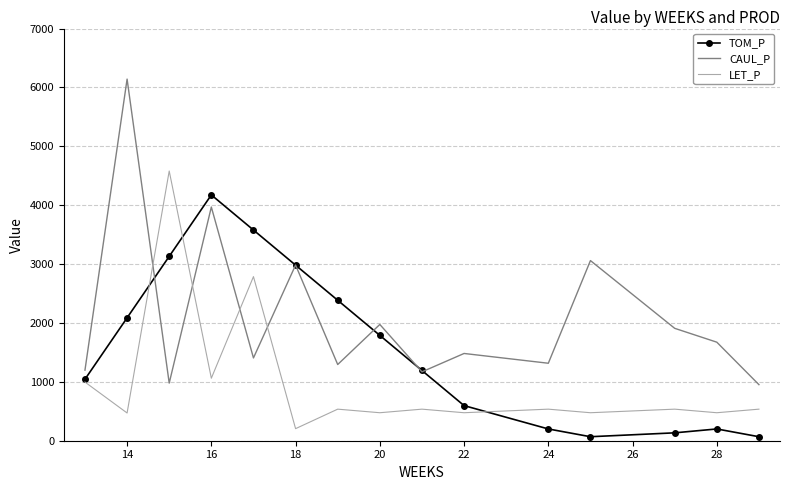

Which series has the largest total across all categories?

CAUL_P